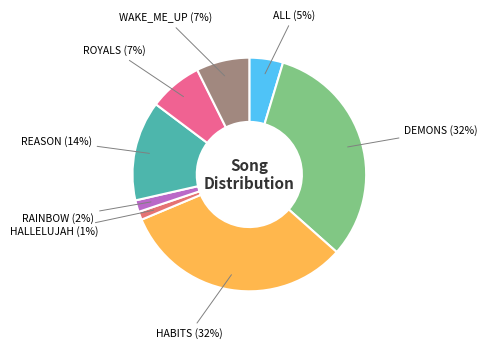

Count the number of slices in the pie.

8